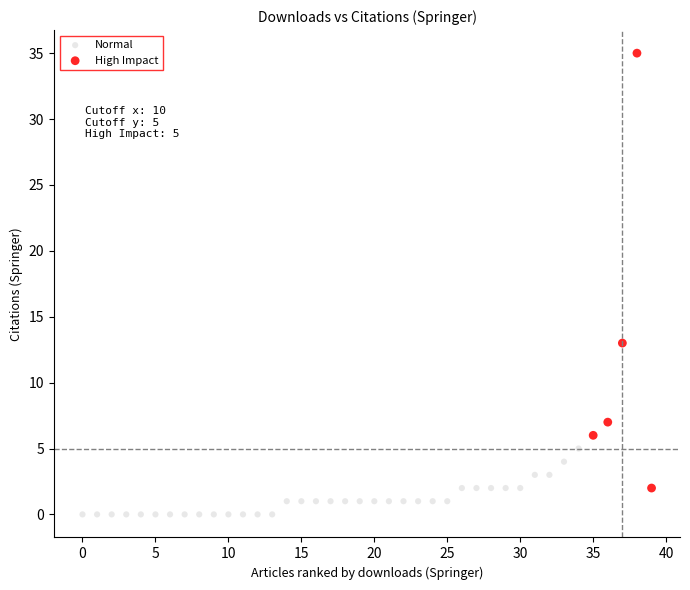

Which series reaches the minimum Y coordinate?

Normal